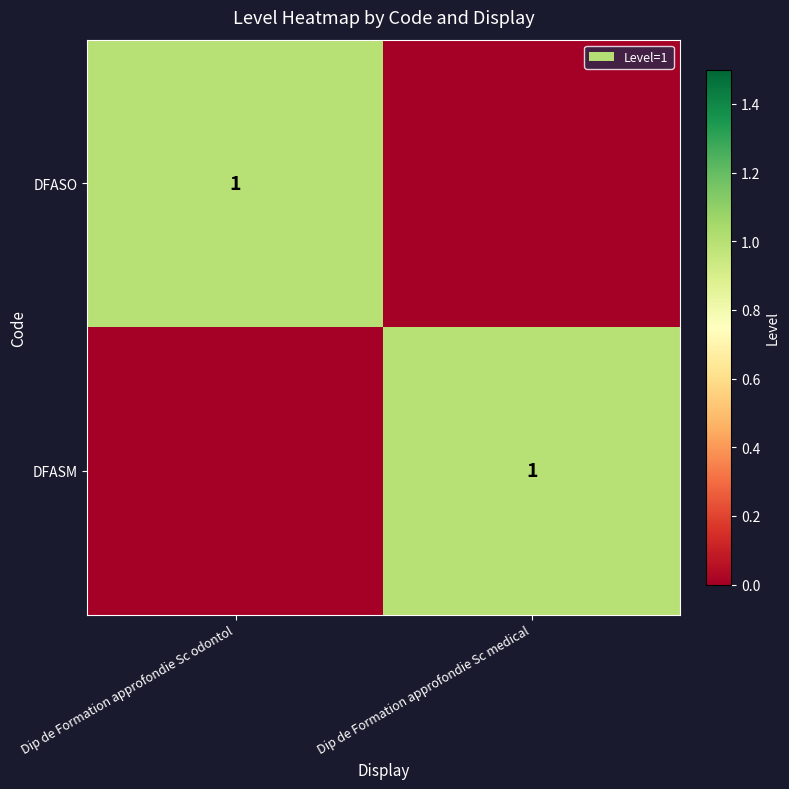

What is the spread (max minus min) of values at Dip de Formation approfondie Sc odontol?

1